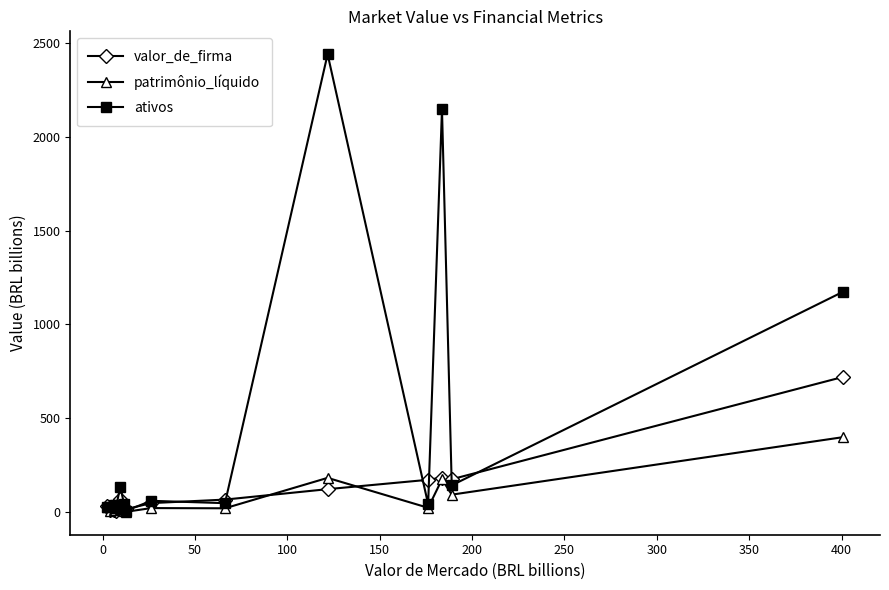

Which series has the largest total across all categories?

ativos